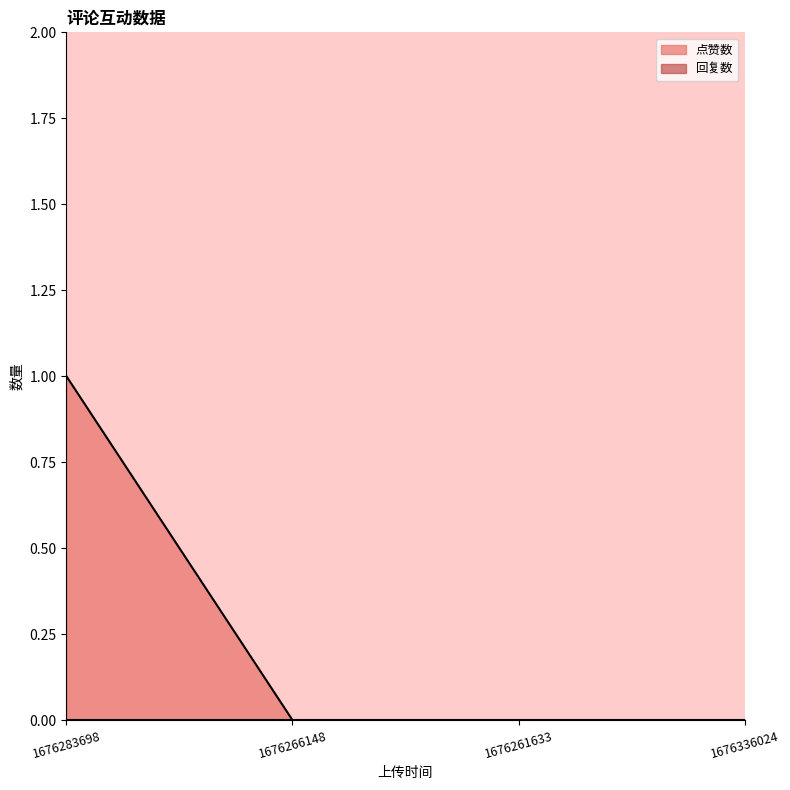

Is it true that the value at 1676336024 is 1?

False